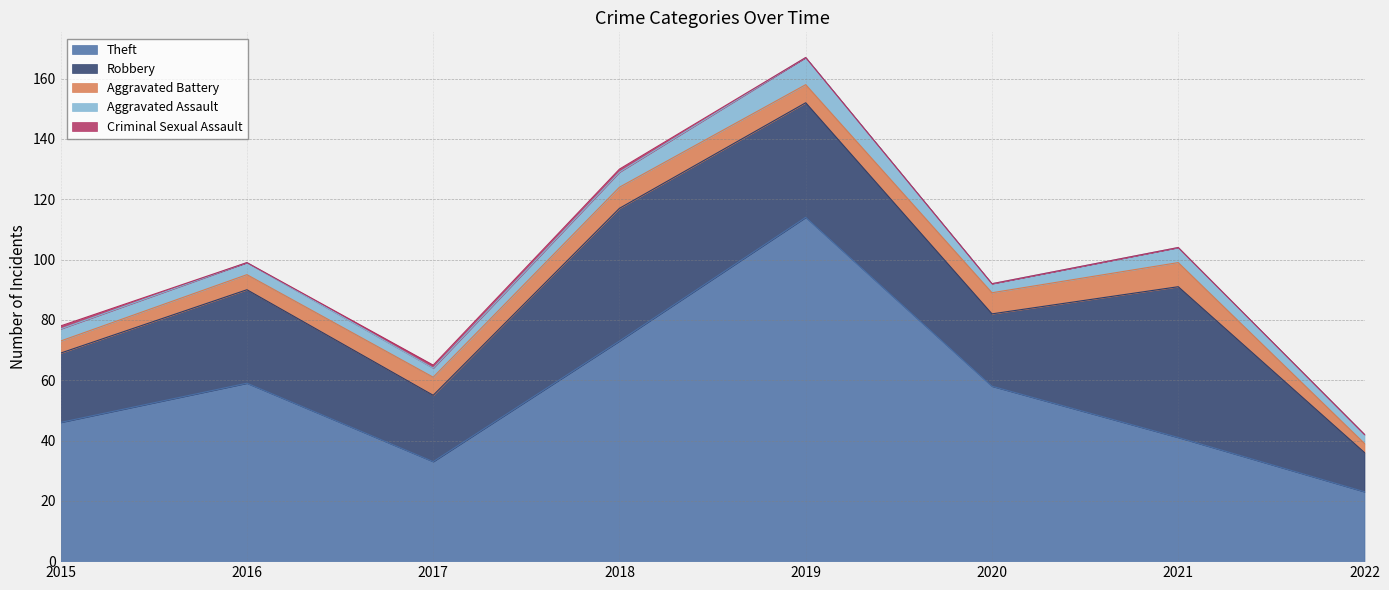

Is it true that Theft equals 46 at 2015?

True